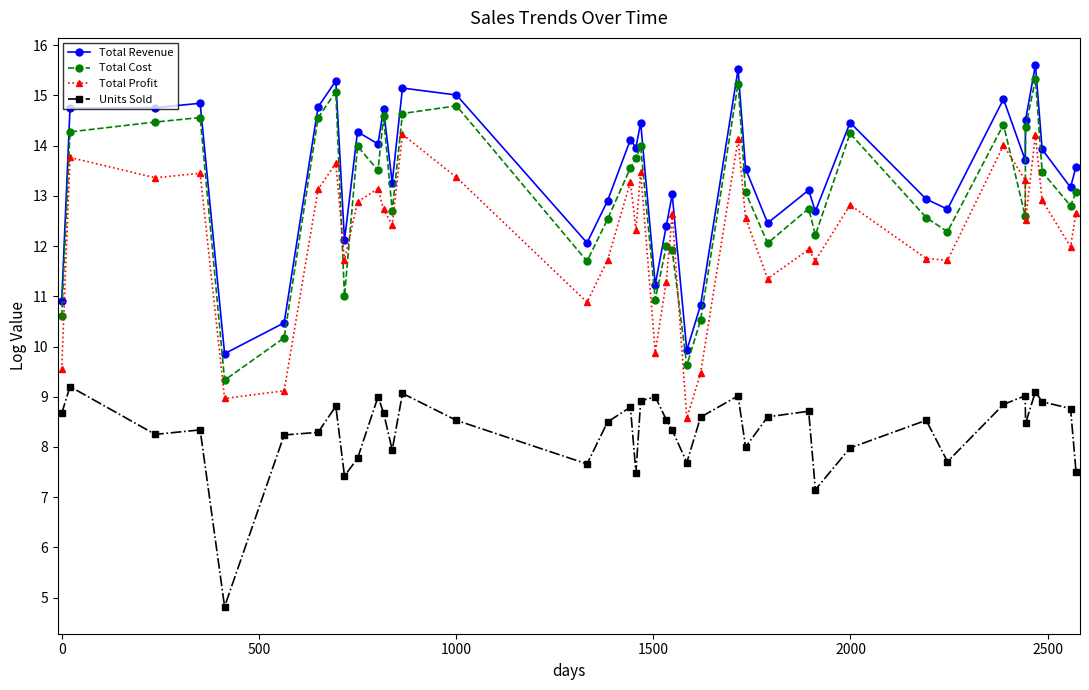

Which series has the widest spread of values?

Total Cost